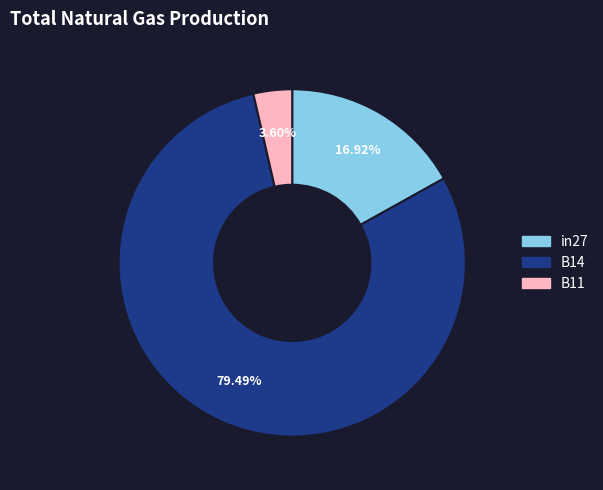

What portion of the pie excludes B11?

96.4%